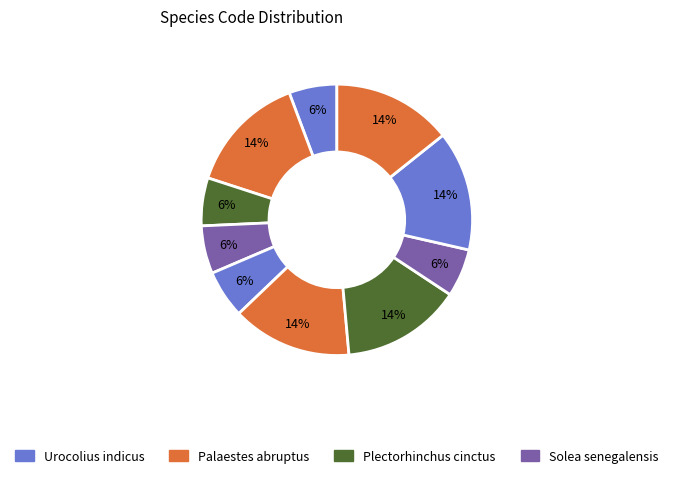

How many segments does this pie chart have?

10